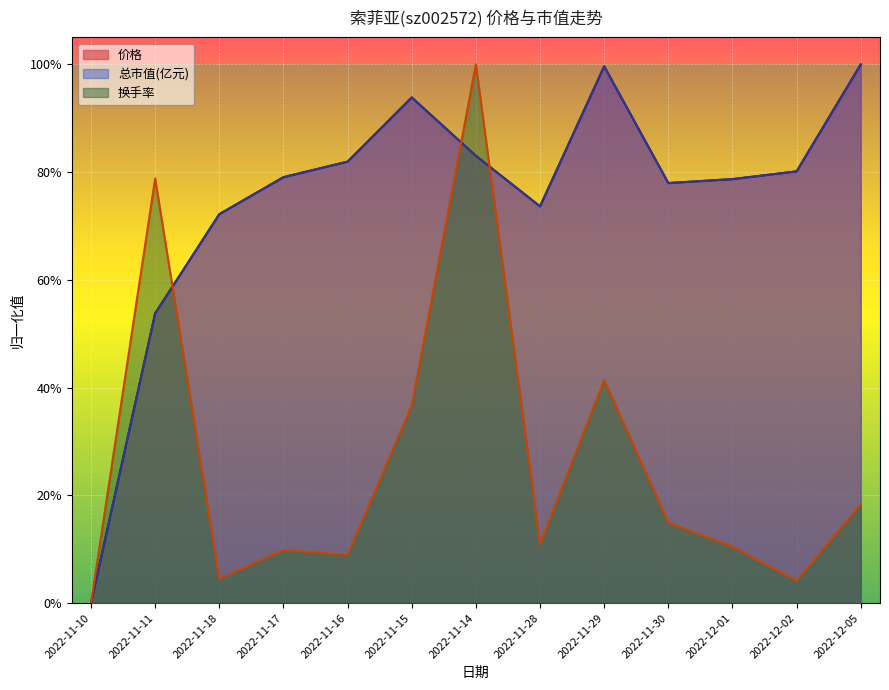

True or false: 换手率 and 价格 cross at least once.

True